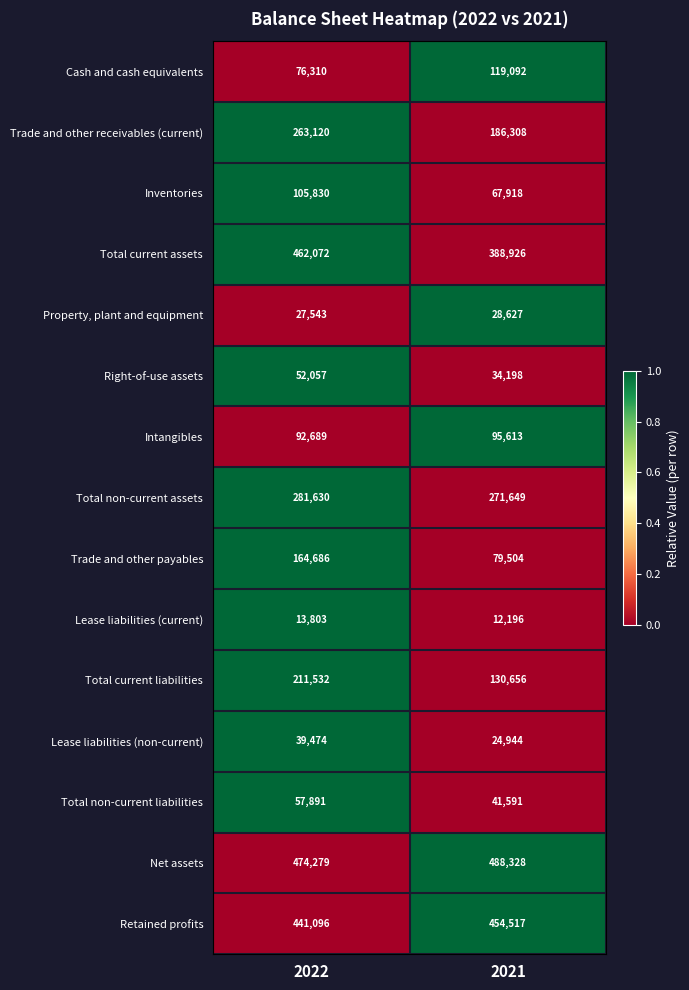

At 2022, list the series in order from smallest to largest.

Lease liabilities (current), Property, plant and equipment, Lease liabilities (non-current), Right-of-use assets, Total non-current liabilities, Cash and cash equivalents, Intangibles, Inventories, Trade and other payables, Total current liabilities, Trade and other receivables (current), Total non-current assets, Retained profits, Total current assets, Net assets